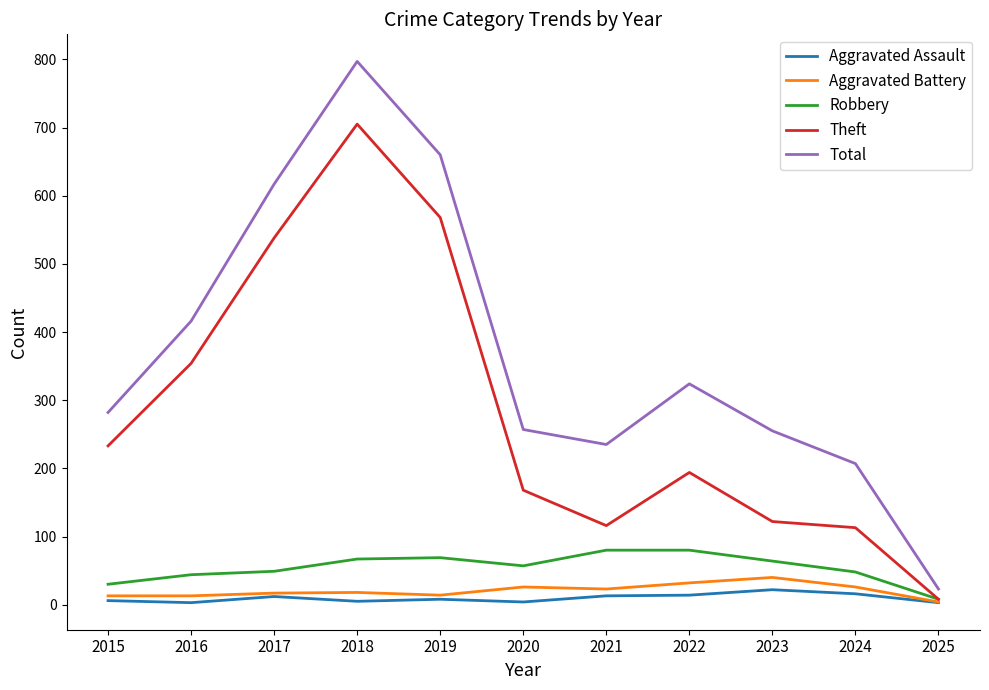

True or false: Total and Theft cross at least once.

False